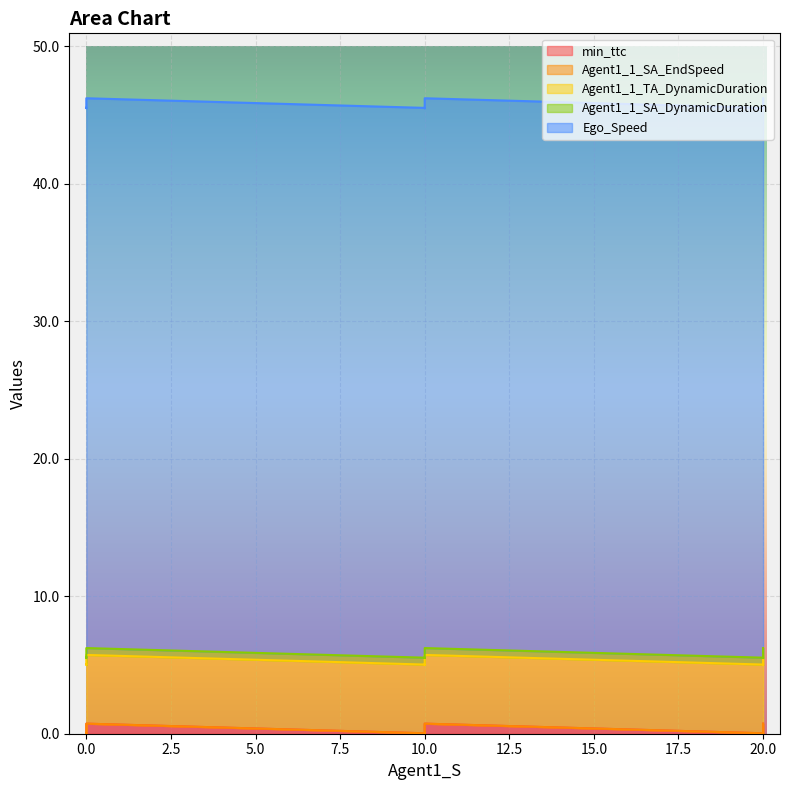

What is the maximum value for min_ttc?

0.7